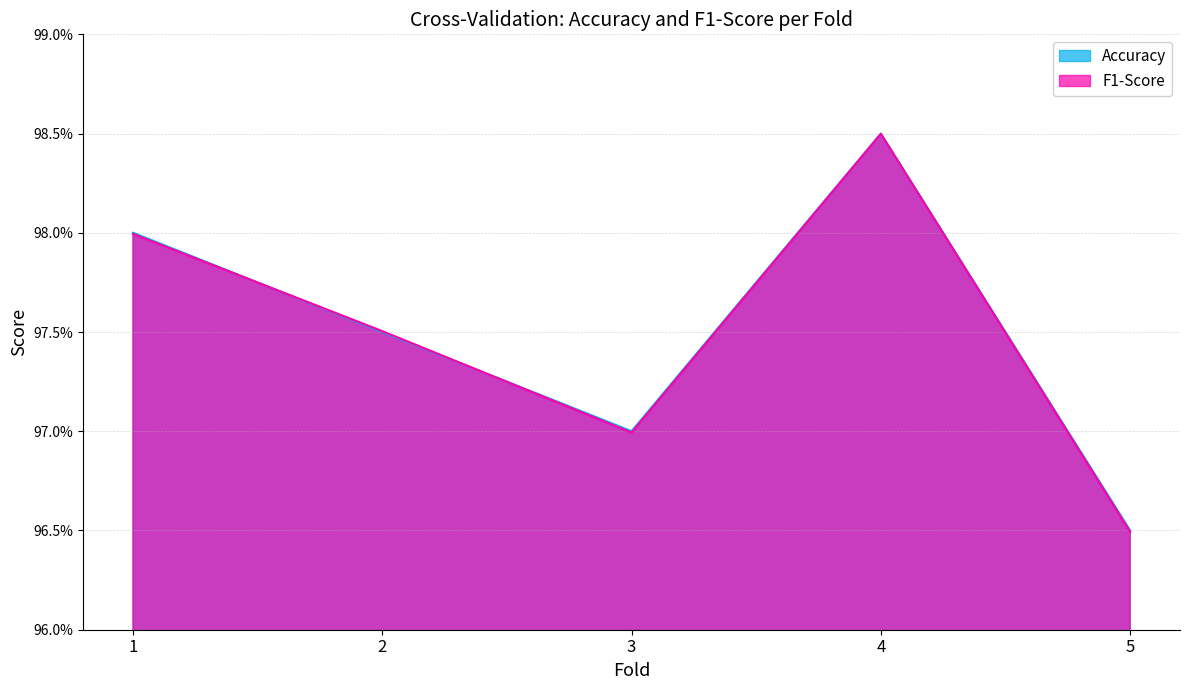

Does the chart have visible grid lines?

Yes